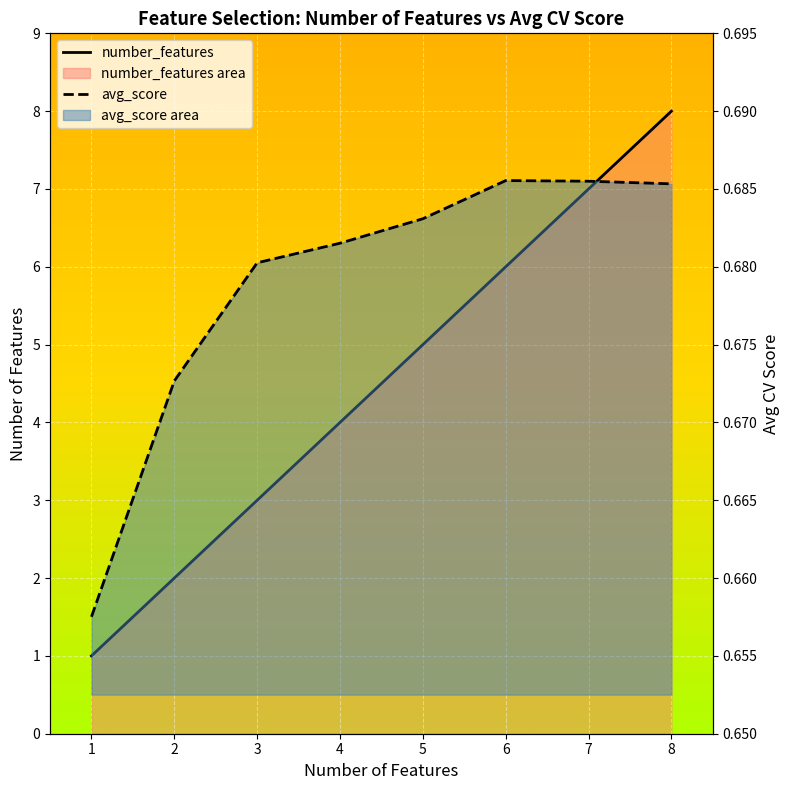

True or false: number_features has more than 1 points higher than both neighbors.

False